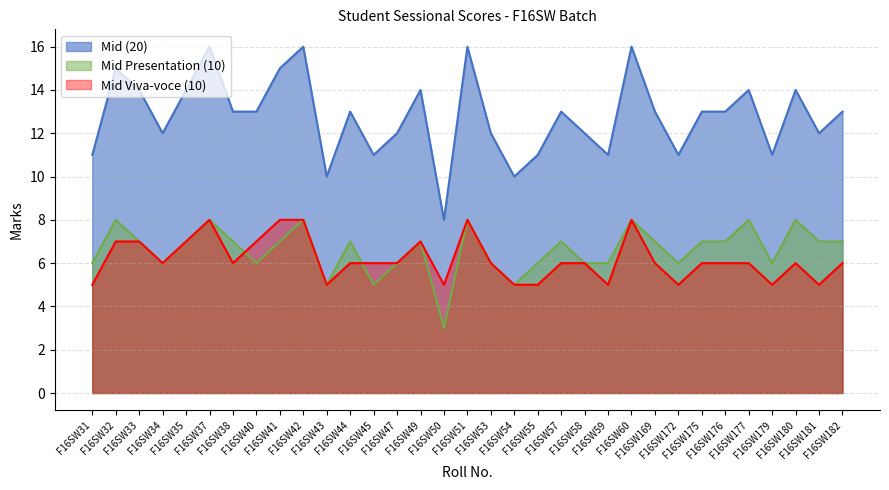

What is the spread (max minus min) of values at F16SW59?

6